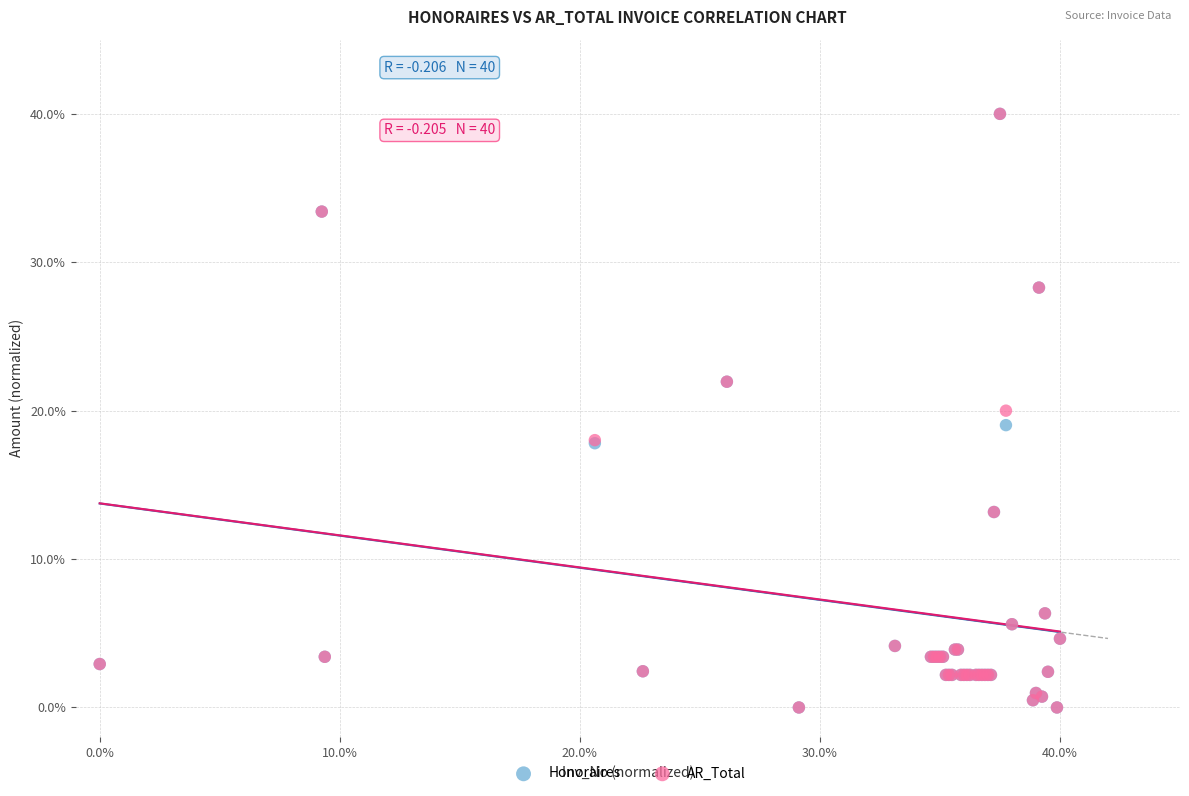

What are all the series names shown in the legend?

Honoraires, AR_Total